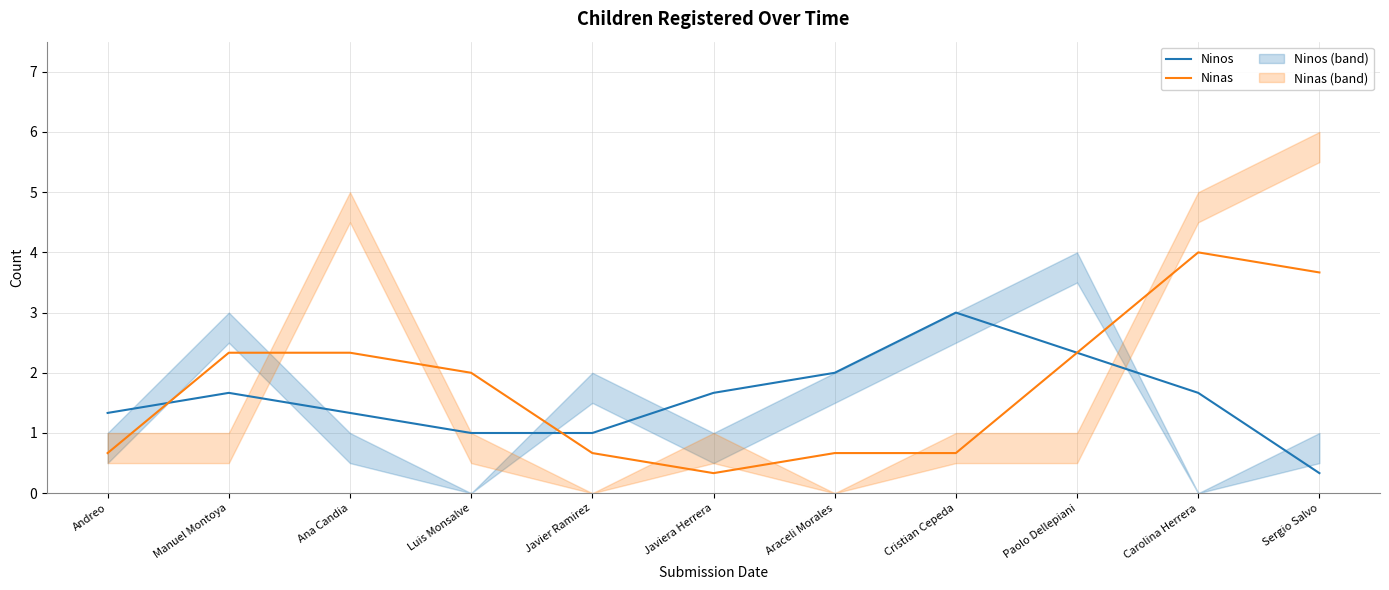

What is the label of the 8th point from the right?

Luis Monsalve